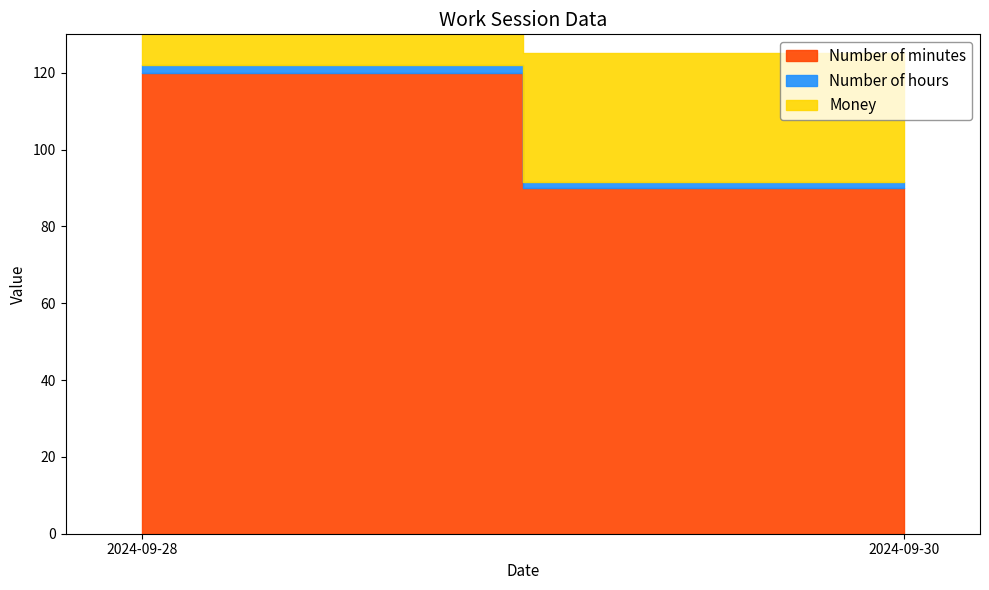

List the series in order of their peak value, lowest first.

Number of hours, Money, Number of minutes